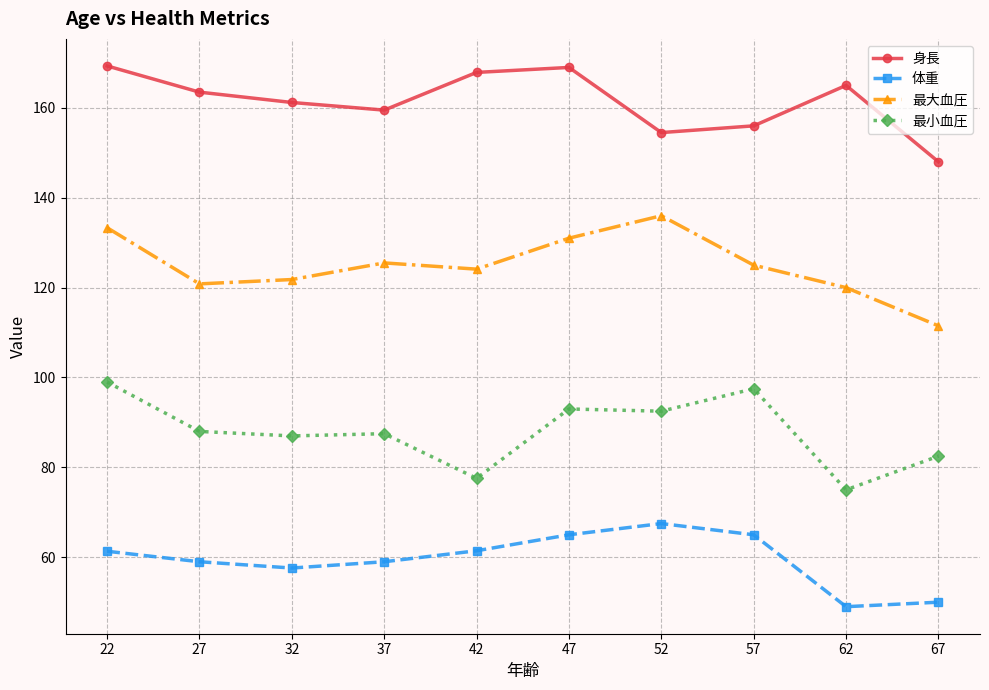

List the series in order of their overall mean, highest first.

身長, 最大血圧, 最小血圧, 体重